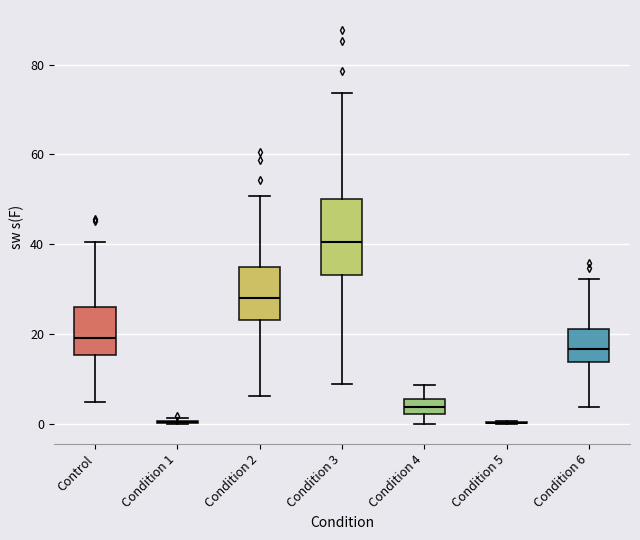

Which box is the tallest, from its lower edge to its upper edge?

Condition 3